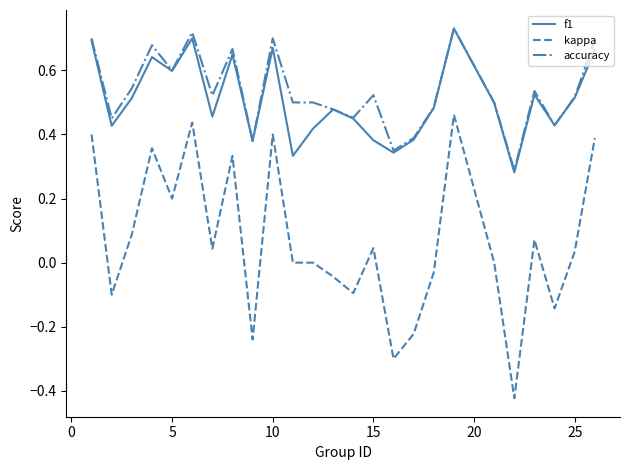

Which series has the largest range (max minus min)?

kappa